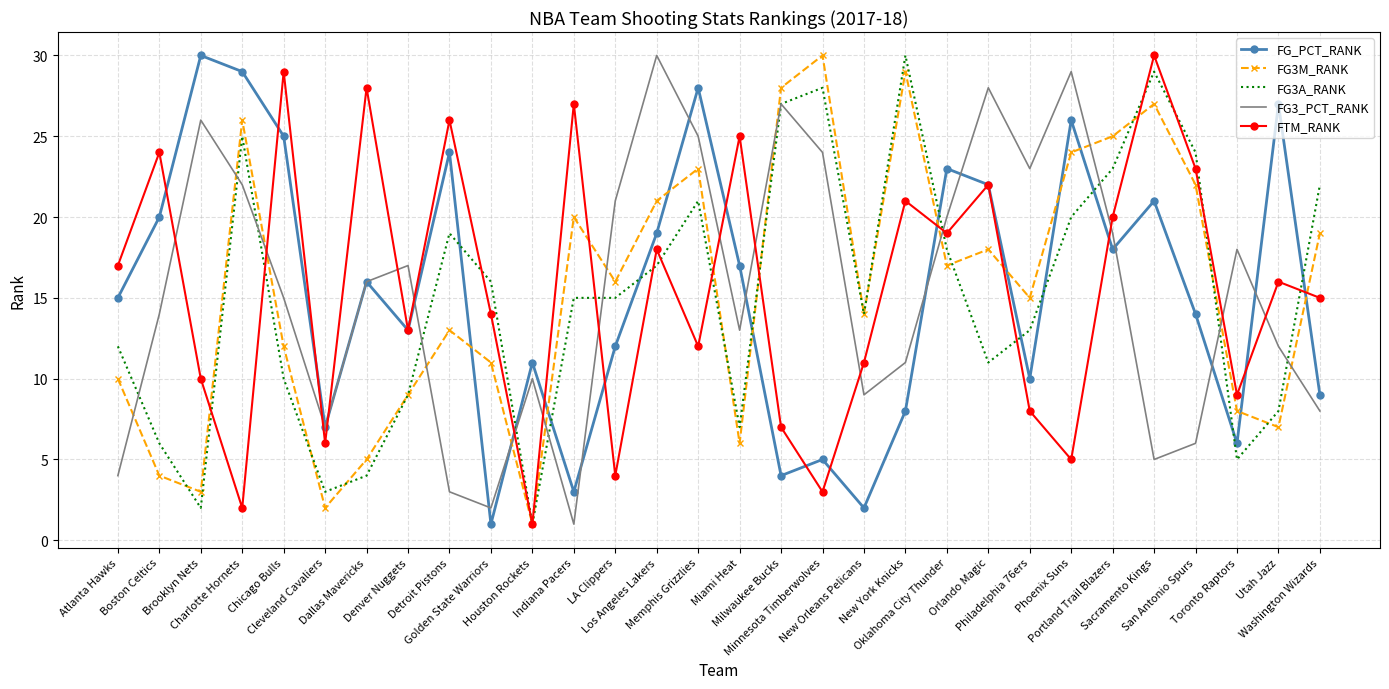

How many intersections are there between FG3_PCT_RANK and FG3M_RANK?

12